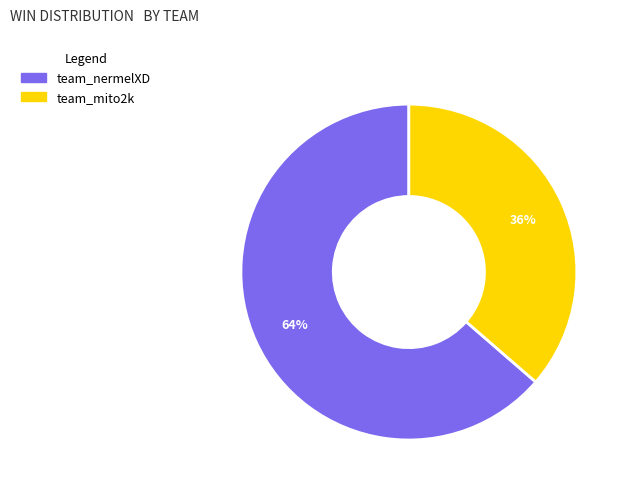

Do team_nermelXD and team_mito2k together represent more than half of the pie?

Yes